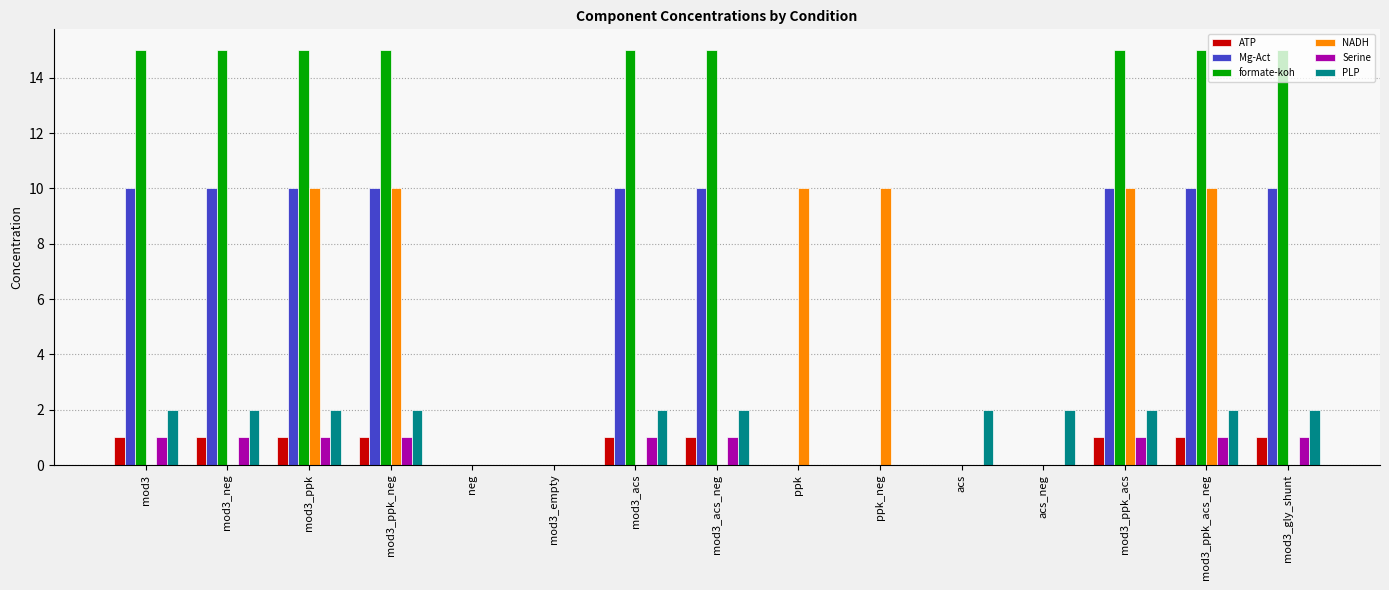

What are all the series names shown in the legend?

ATP, Mg-Act, formate-koh, NADH, Serine, PLP